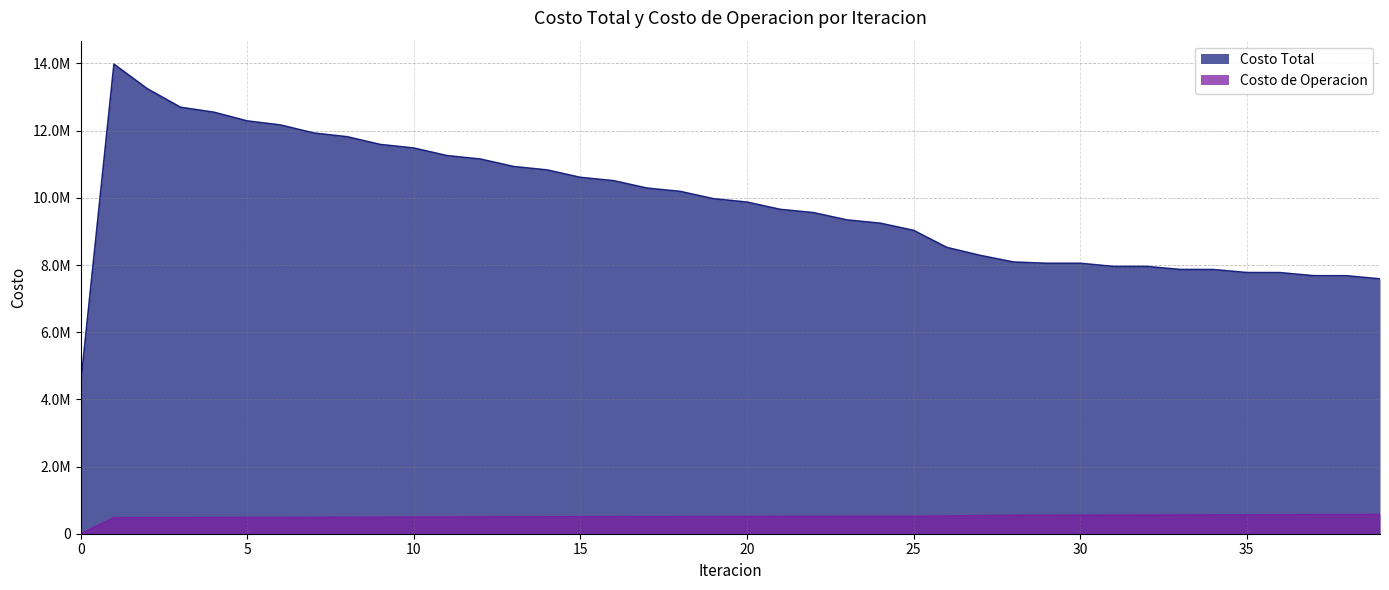

What is the highest value of the Costo Total series?

13979697.4